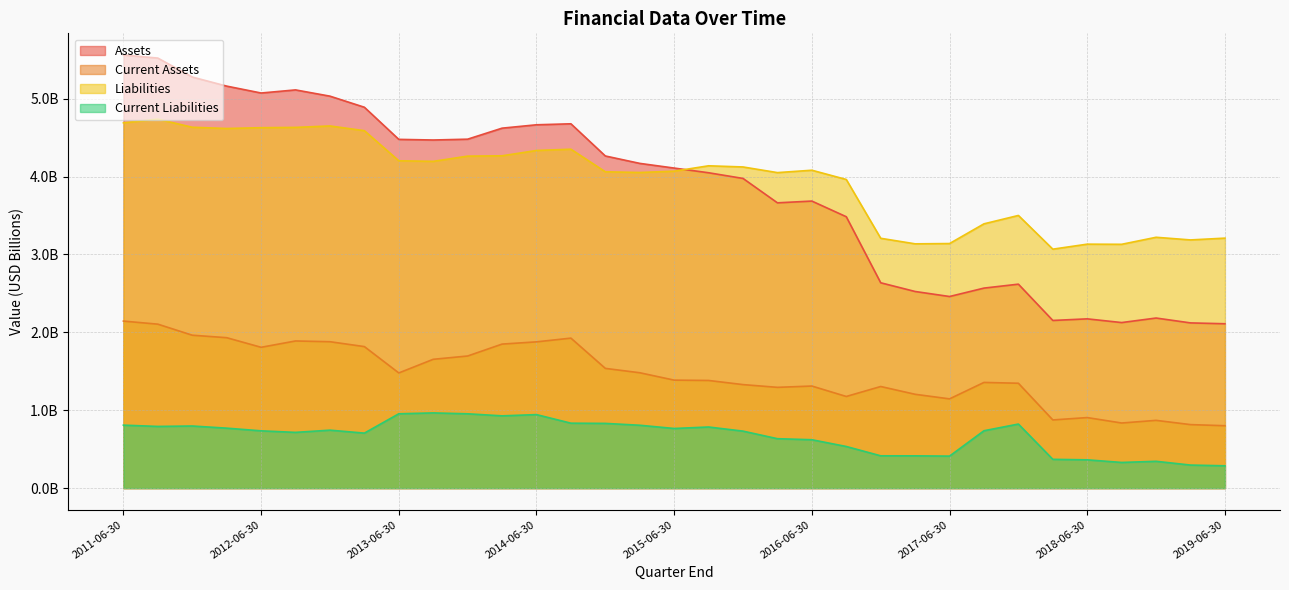

What is the difference between the highest and lowest values at 2019-06-30?

2.9